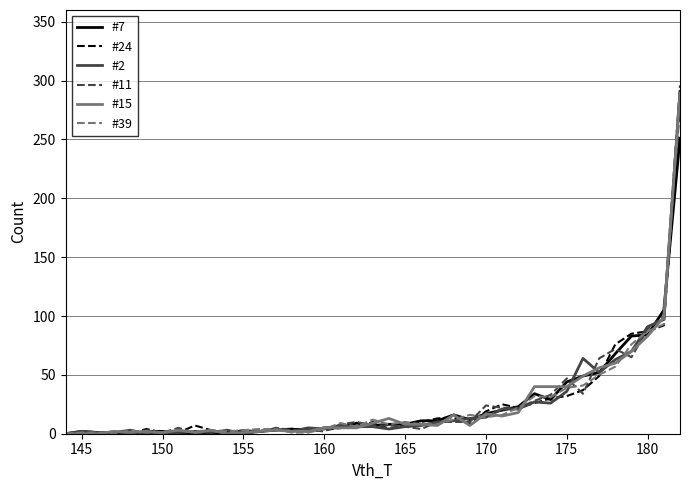

Which series has the widest spread of values?

#11